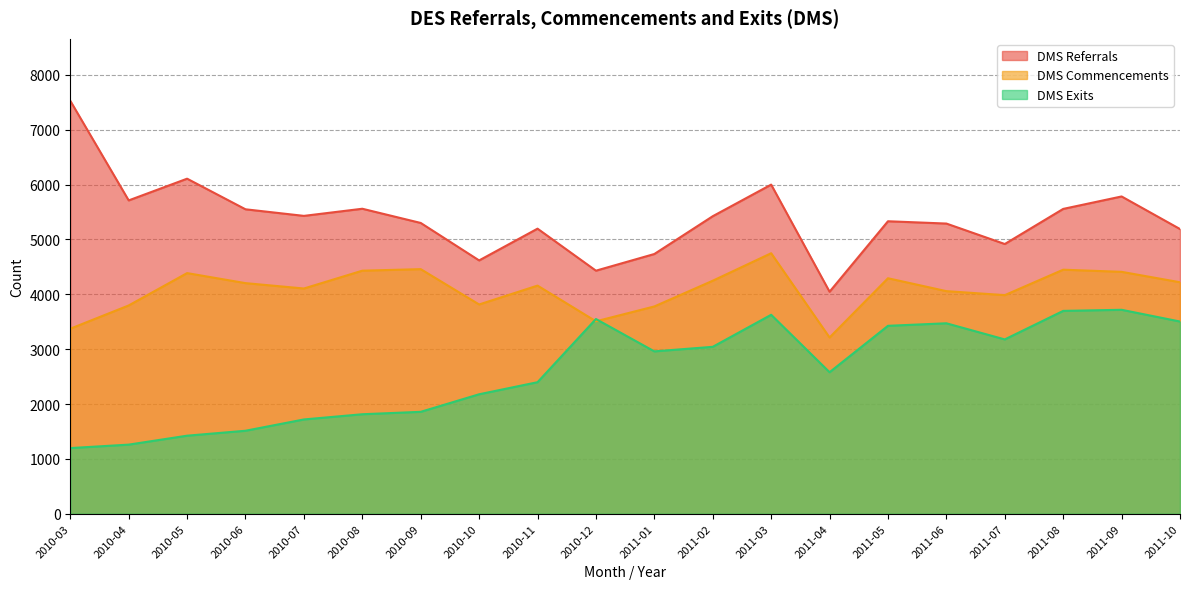

What is the average value of the DMS Exits series?

2606